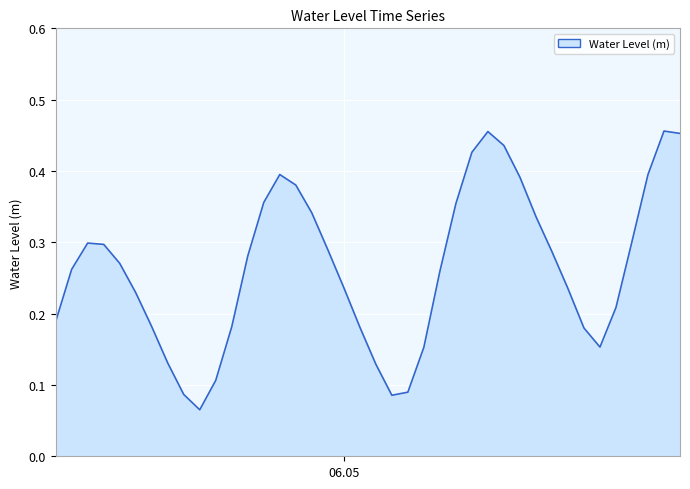

What is the greatest value displayed?

0.5